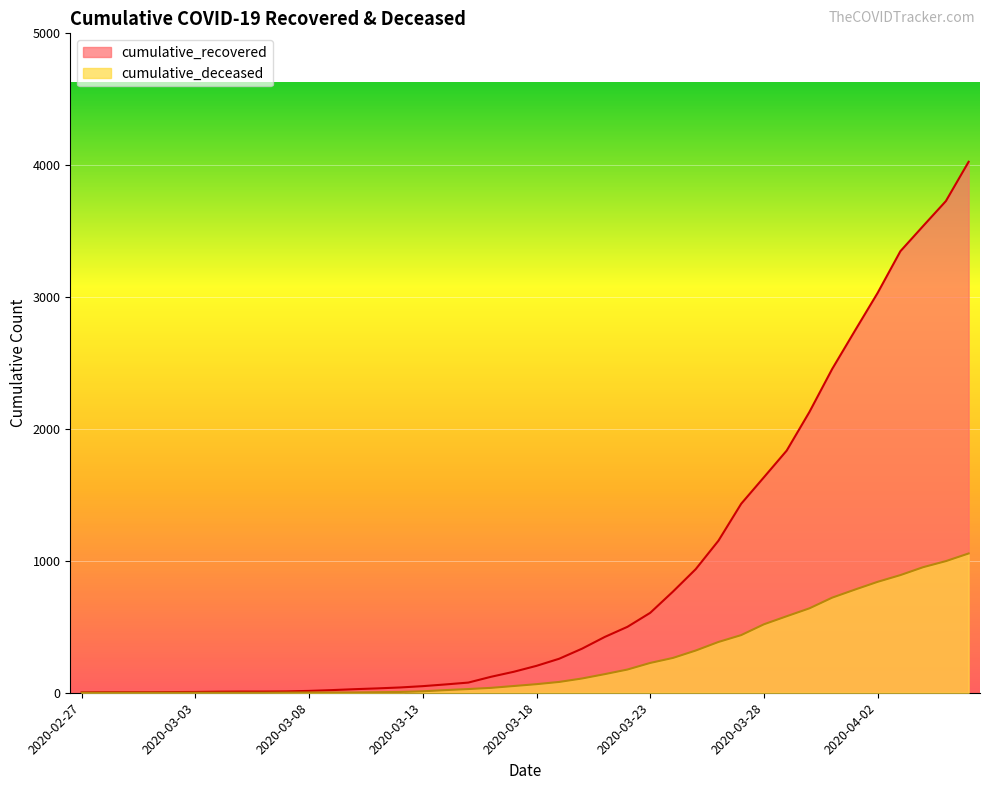

Where does the cumulative_deceased series first go above 65?

2020-03-19